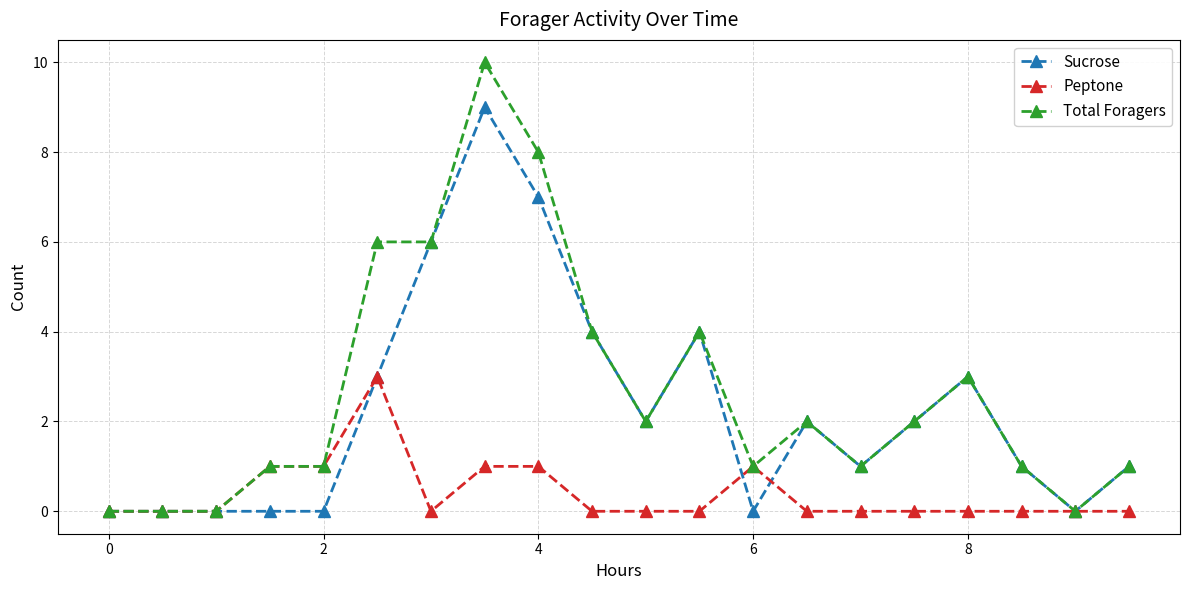

Reading left to right, extract all data points from this chart.

Sucrose: 0	0	0	0	0	3	6	9	7	4	2	4	0	2	1	2	3	1	0	1
Peptone: 0	0	0	1	1	3	0	1	1	0	0	0	1	0	0	0	0	0	0	0
Total Foragers: 0	0	0	1	1	6	6	10	8	4	2	4	1	2	1	2	3	1	0	1